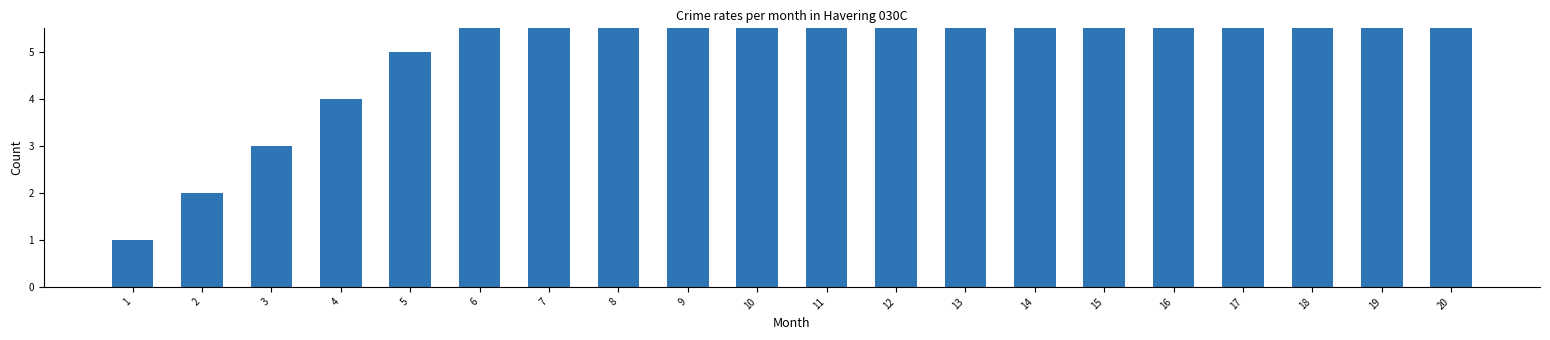

Is it true that the value at 6 is 6?

True